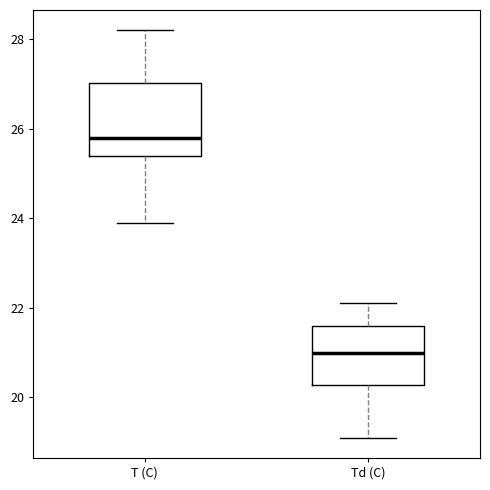

Reading left to right, read every box against the y-axis: the position of its median line, the range the box covers, and the ends of its whiskers. The values are not printed on the chart, so give them approximately, as read against the axis.

T (C): median 25.8, box 25.4 to 27.0, whiskers 24.0 to 28.2
Td (C): median 21.0, box 20.2 to 21.6, whiskers 19.2 to 22.2